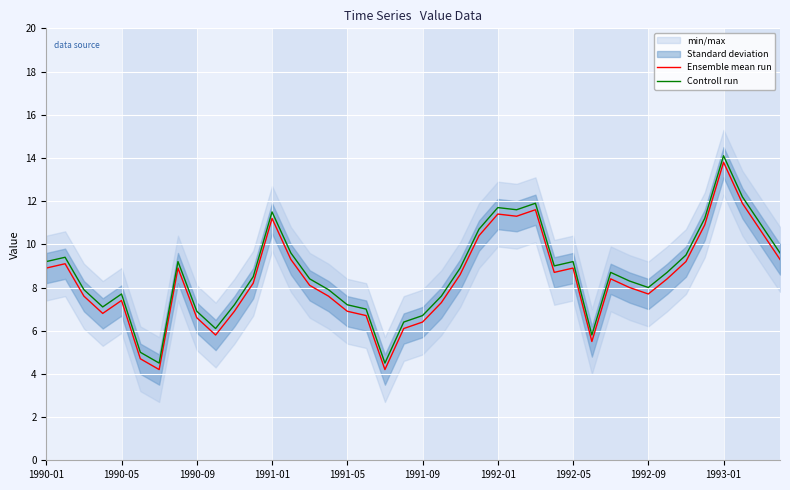

At which label does Ensemble mean run reach its peak?

1993-01